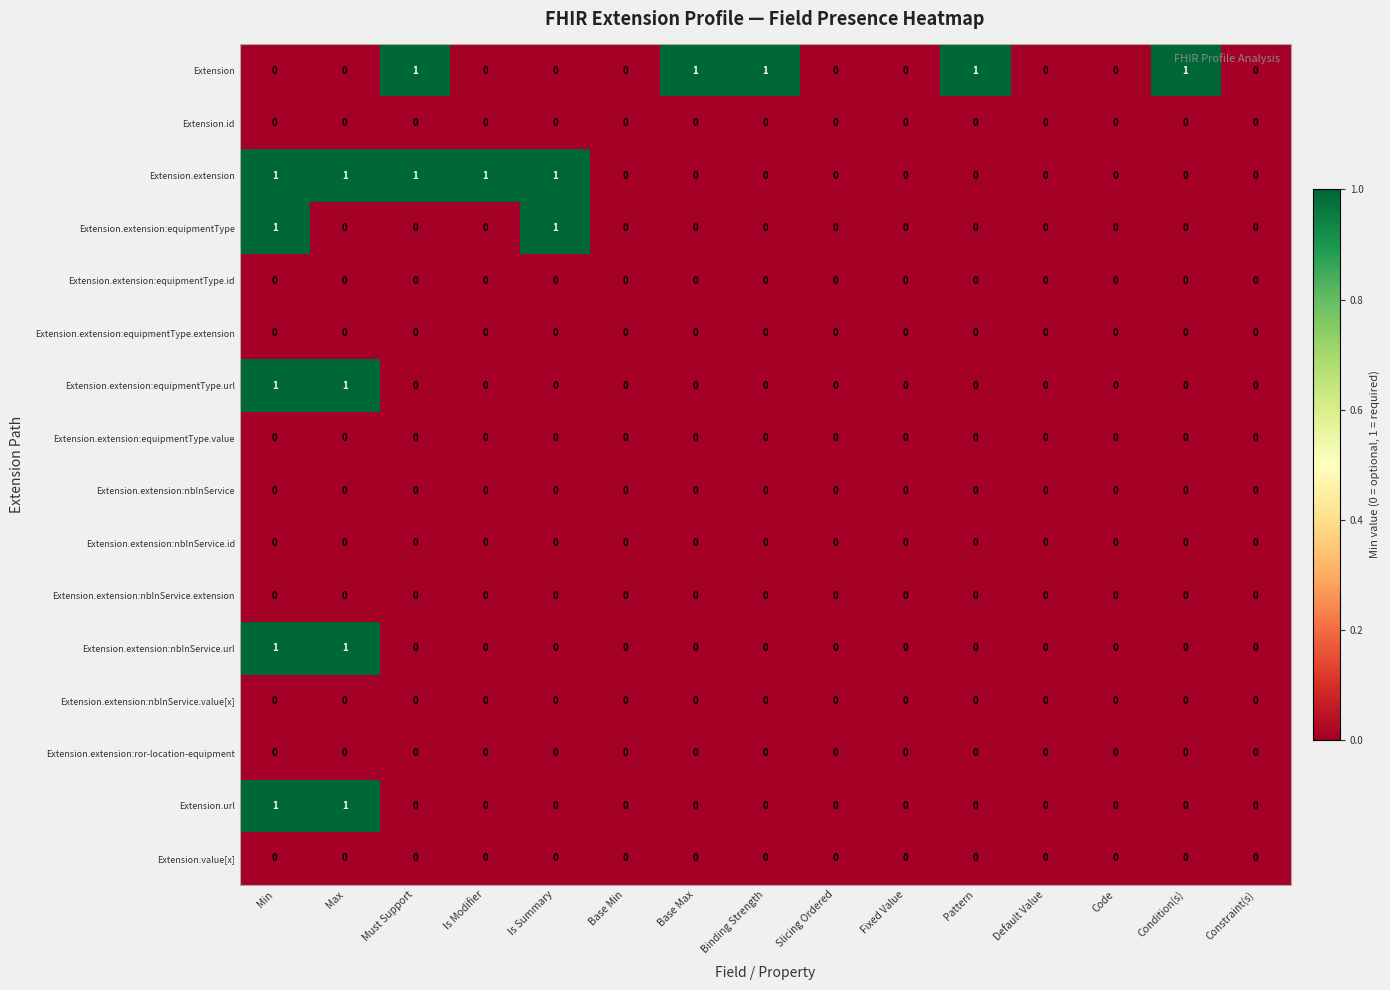

At which category is the sum across all series the highest?

Min